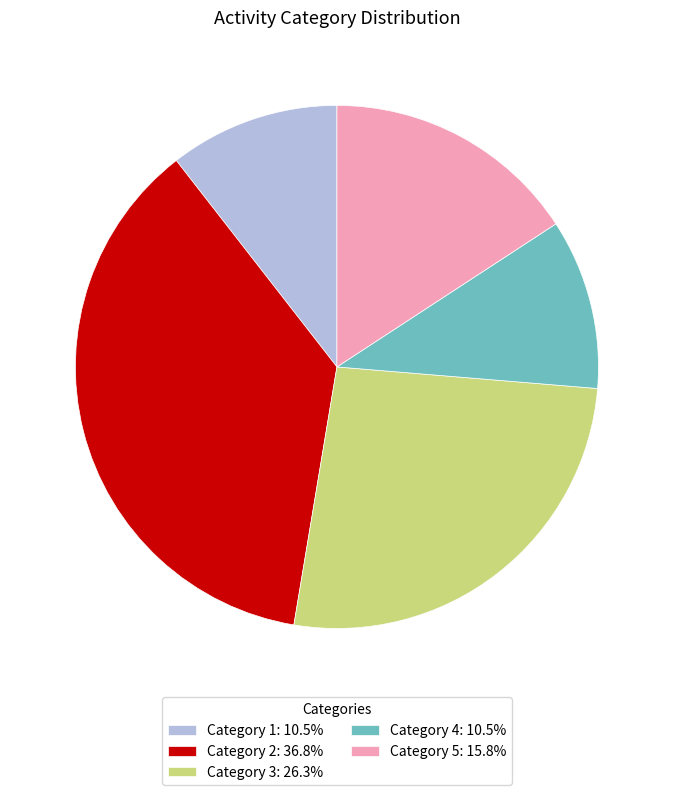

Is there a majority slice in this chart?

No